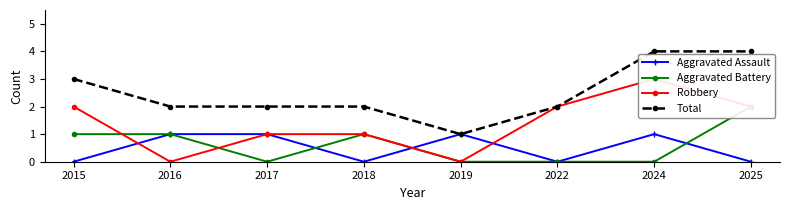

Which label corresponds to the largest value in the chart?

2024